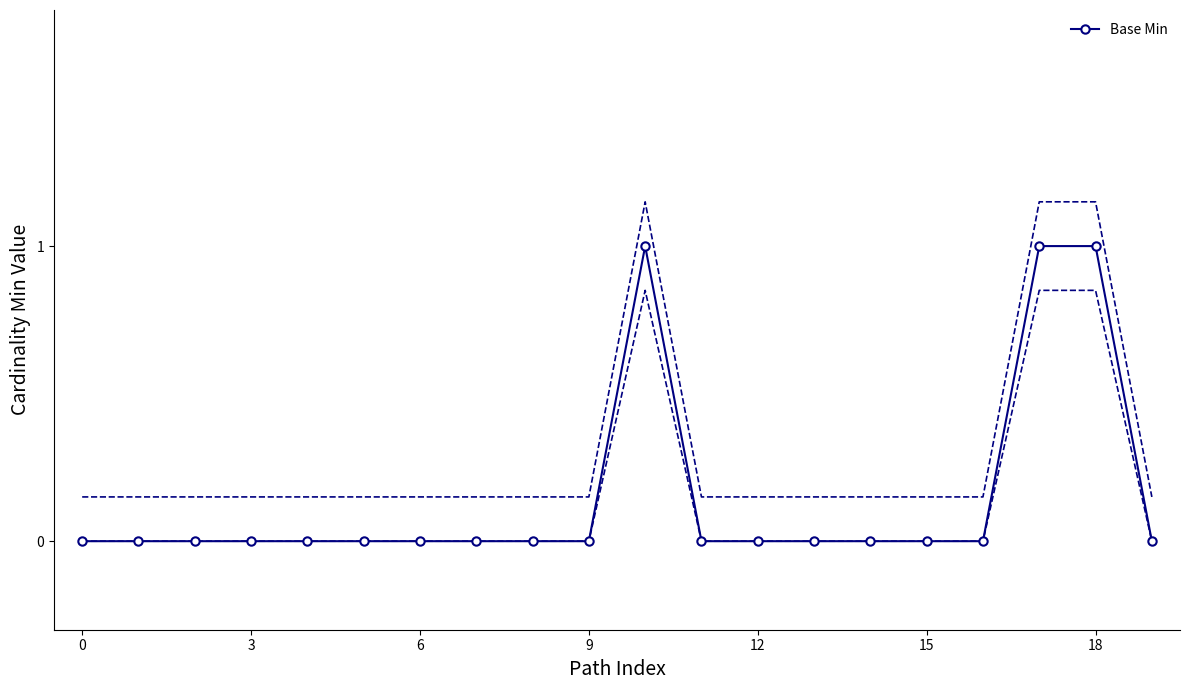

Reading left to right, what are all the values shown in this chart?

0	0	0	0	0	0	0	0	0	0	1	0	0	0	0	0	0	1	1	0